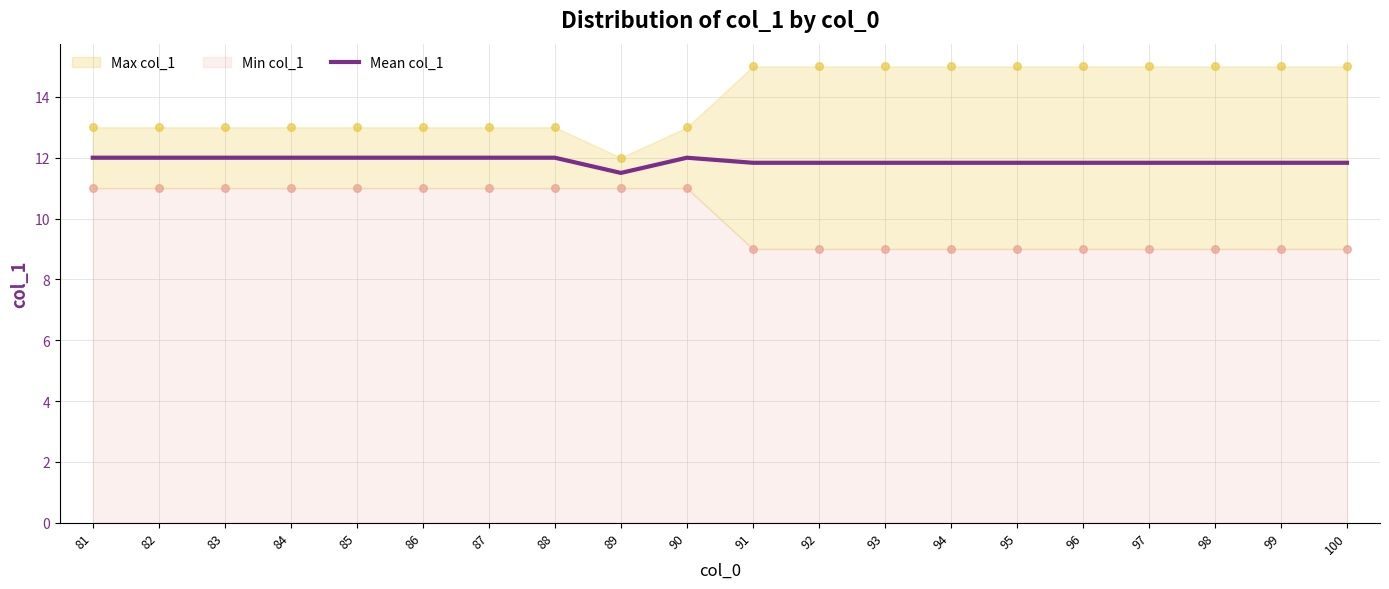

Approximately how many times larger is the value at 87 compared to 90?

1.0